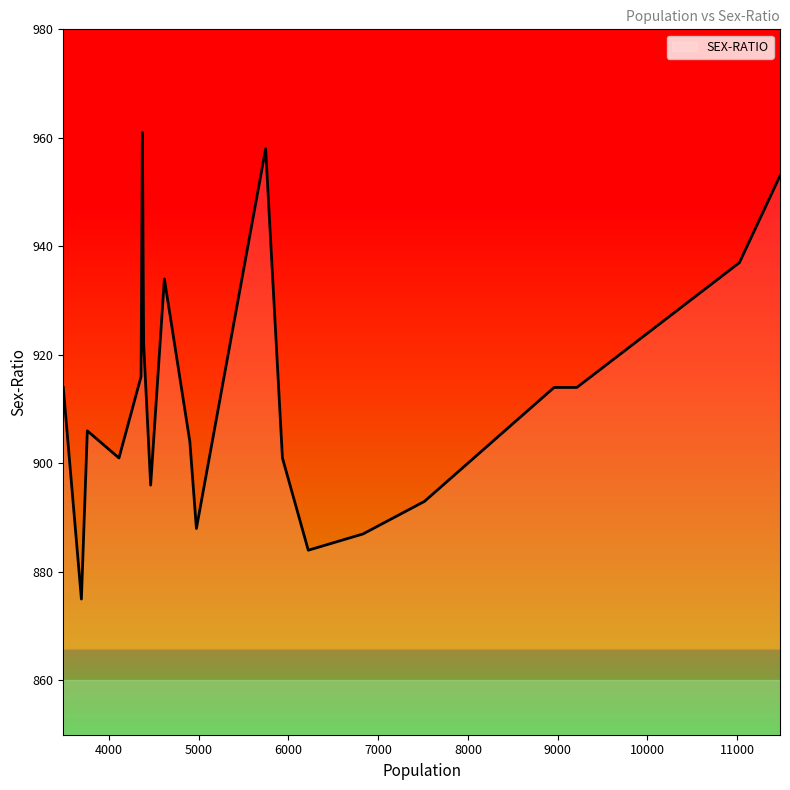

What is the difference between the maximum and minimum values?

86